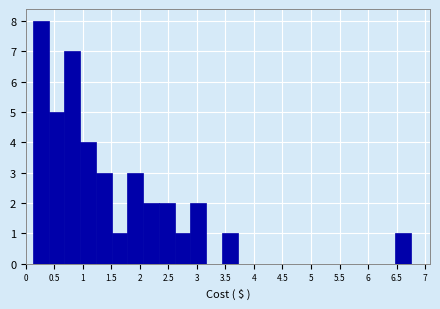

Reading left to right, list every bar in this chart as the range it spans on the x-axis followed by its height. Neither the bar edges nor the heights are printed on the chart, so give them approximately, as read against the axes.

0.10 to 0.40: 8
0.40 to 0.65: 5
0.65 to 0.95: 7
0.95 to 1.25: 4
1.25 to 1.50: 3
1.50 to 1.80: 1
1.80 to 2.05: 3
2.05 to 2.35: 2
2.35 to 2.60: 2
2.60 to 2.90: 1
2.90 to 3.15: 2
3.15 to 3.45: 0
3.45 to 3.70: 1
3.70 to 4.00: 0
4.00 to 4.25: 0
4.25 to 4.55: 0
4.55 to 4.80: 0
4.80 to 5.10: 0
5.10 to 5.35: 0
5.35 to 5.65: 0
5.65 to 5.90: 0
5.90 to 6.20: 0
6.20 to 6.45: 0
6.45 to 6.75: 1